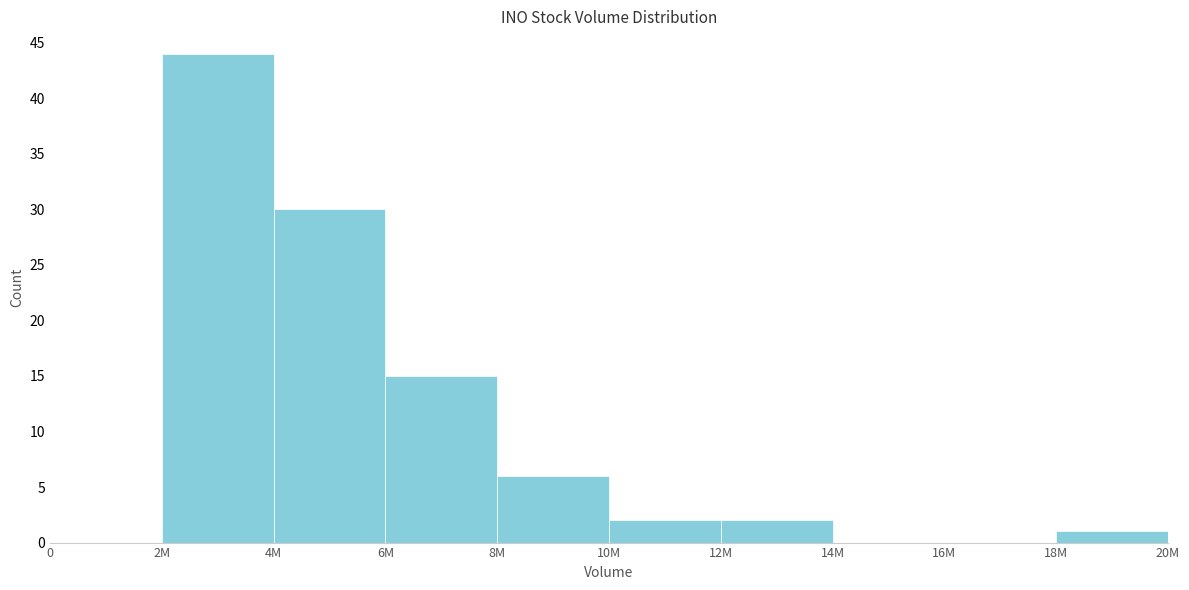

Reading left to right, transcribe all the data shown in this chart.

0=0	2M=44	4M=30	6M=15	8M=6	10M=2	12M=2	14M=0	16M=0	18M=1